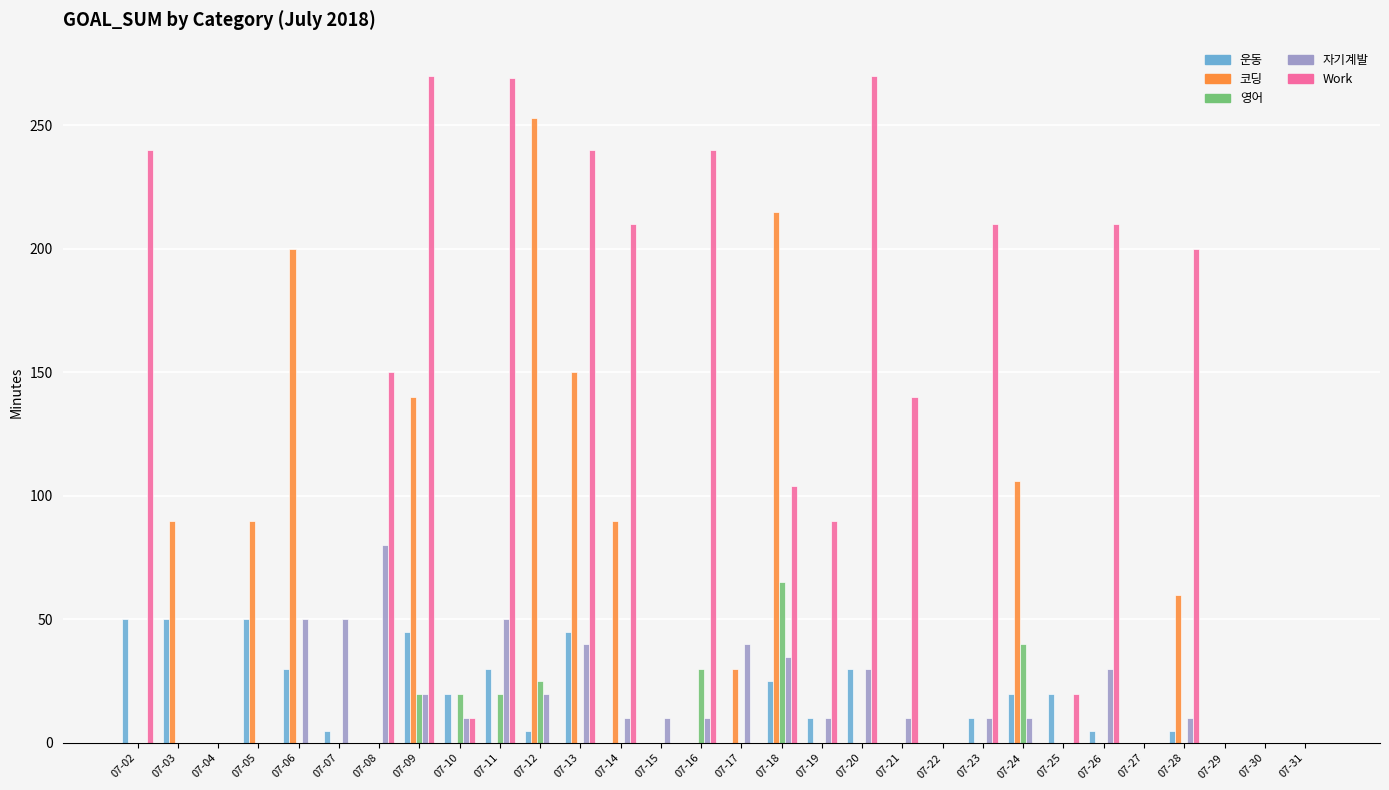

At which label does 영어 reach its peak?

07-18